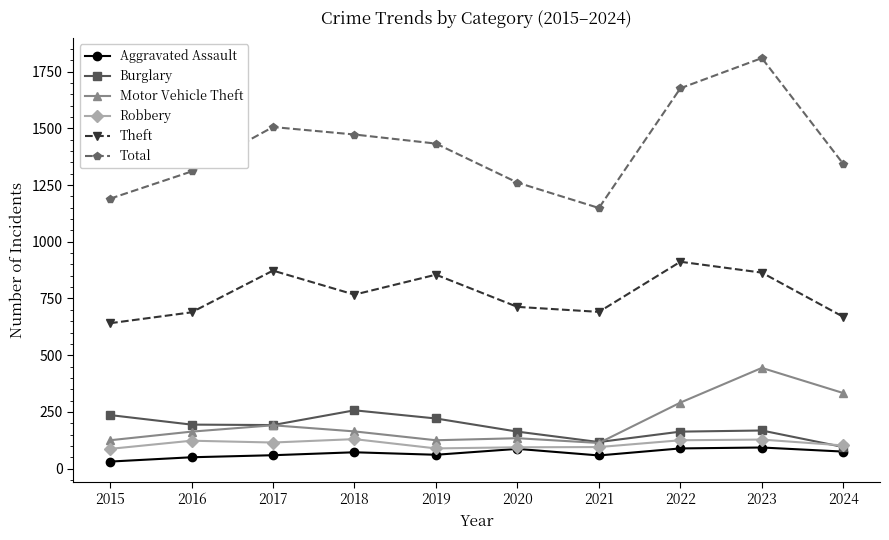

True or false: Theft and Total intersect in this chart.

False